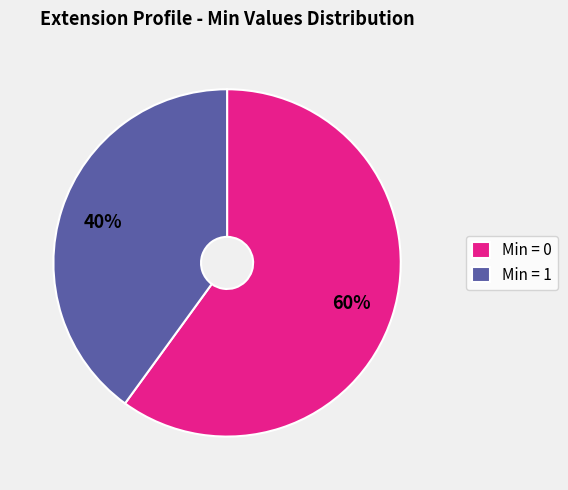

To the nearest percent, what is the difference between the largest and smallest slice percentages?

20%